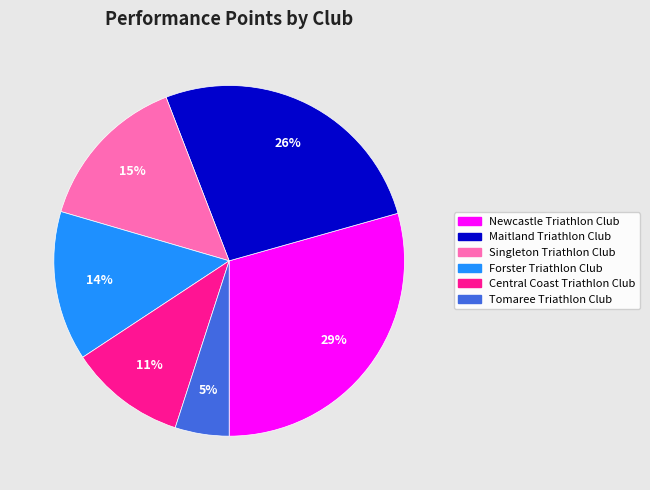

Does any single category account for the majority?

No